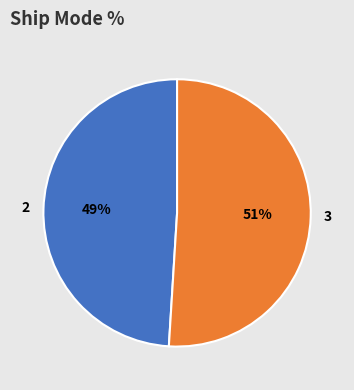

To the nearest percent, what percentage of the pie is 3?

51%